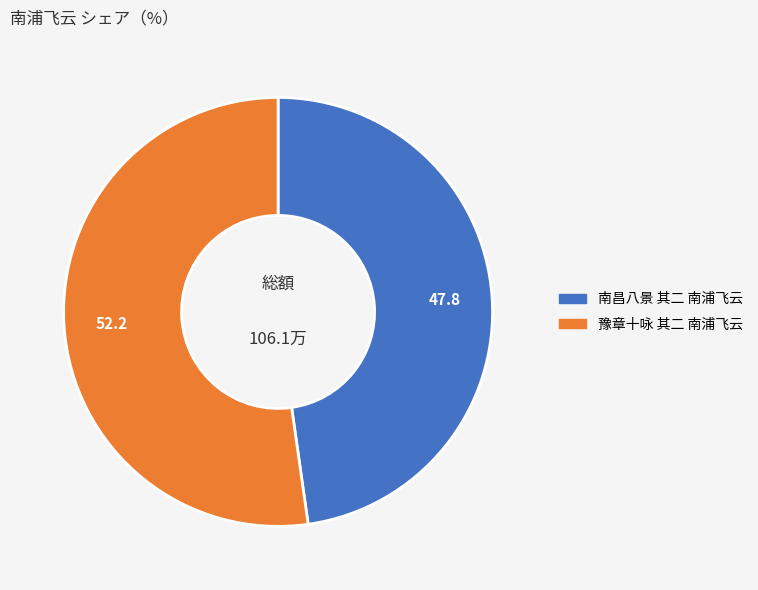

Which has a higher value, 豫章十咏 其二 南浦飞云 or 南昌八景 其二 南浦飞云?

豫章十咏 其二 南浦飞云